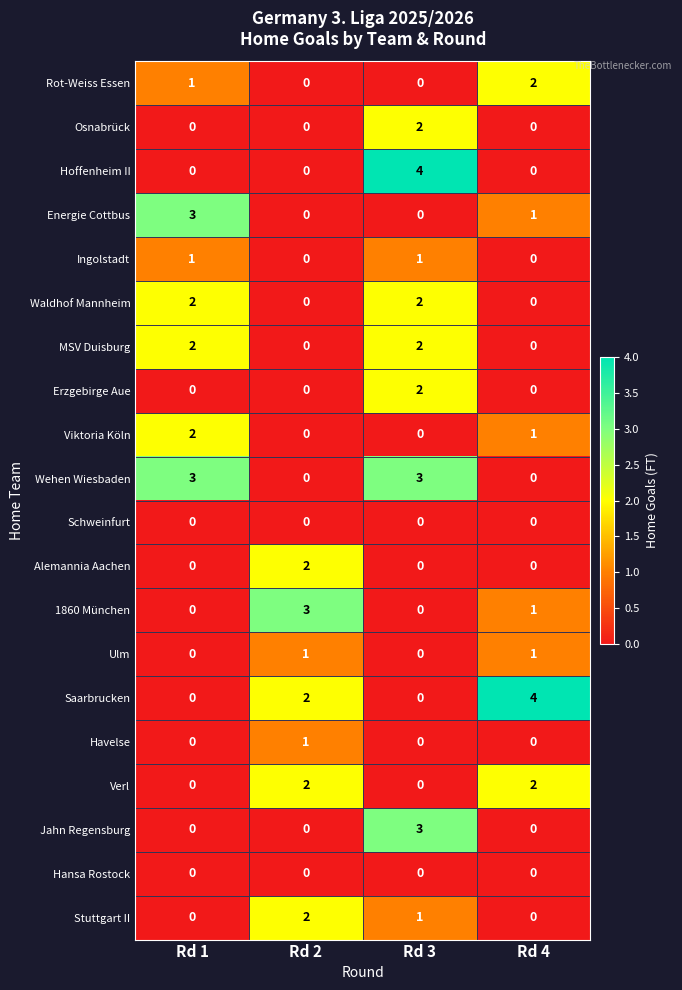

What is the total value across all series at Rd 1?

14